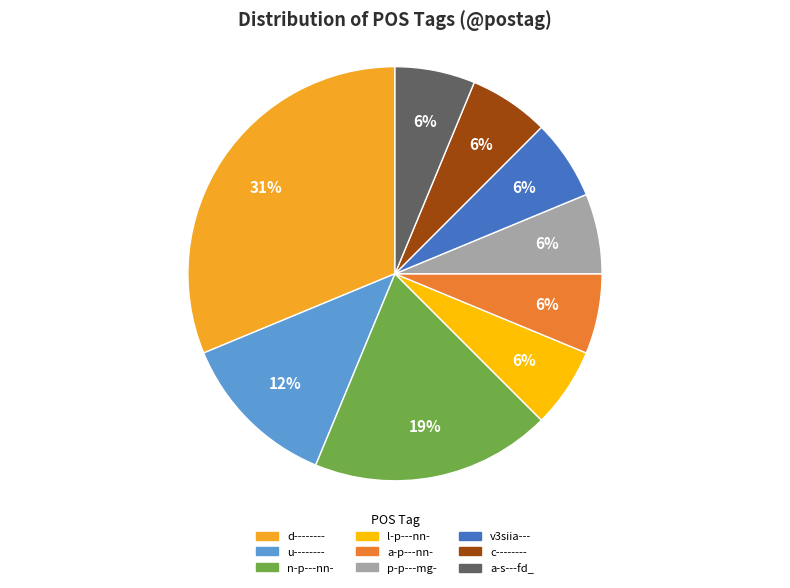

Combined, do u-------- and v3siia--- account for over 50%?

No